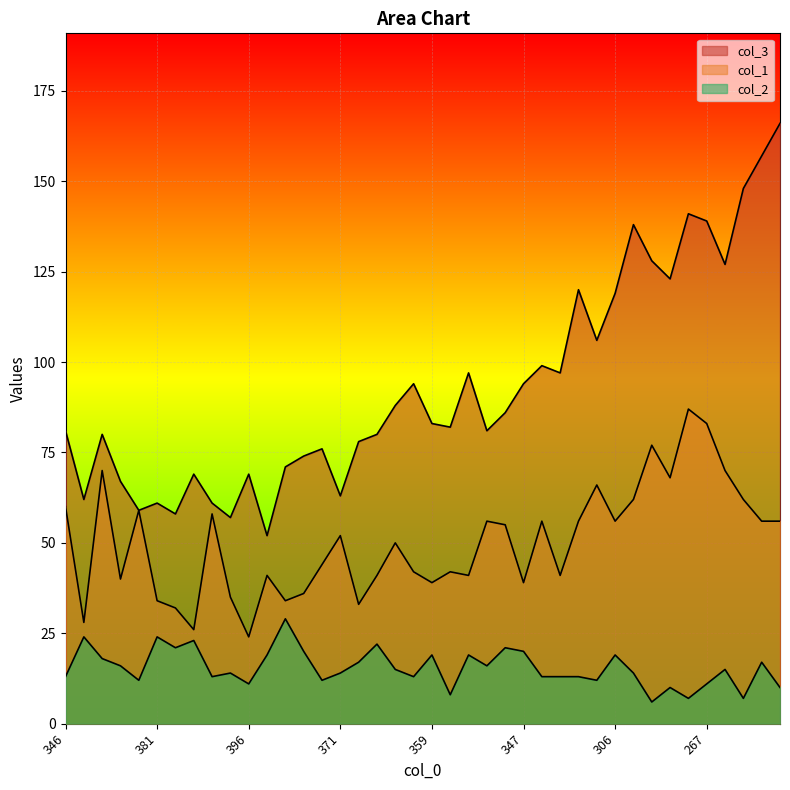

What is the smallest value displayed?

6